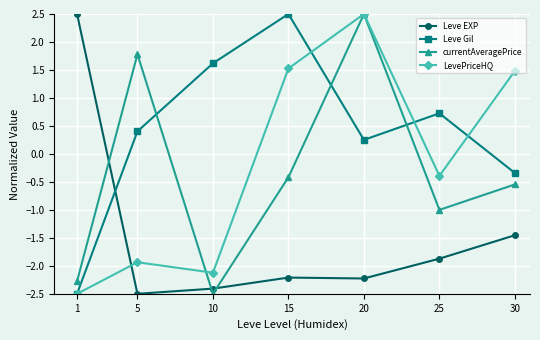

Is it true that Leve EXP equals -0.9 at 30?

False